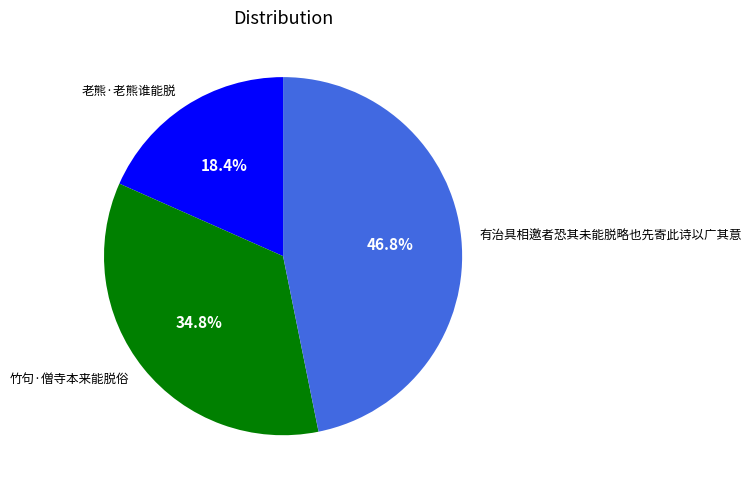

What percentage is NOT represented by 老熊·老熊谁能脱?

81.6%